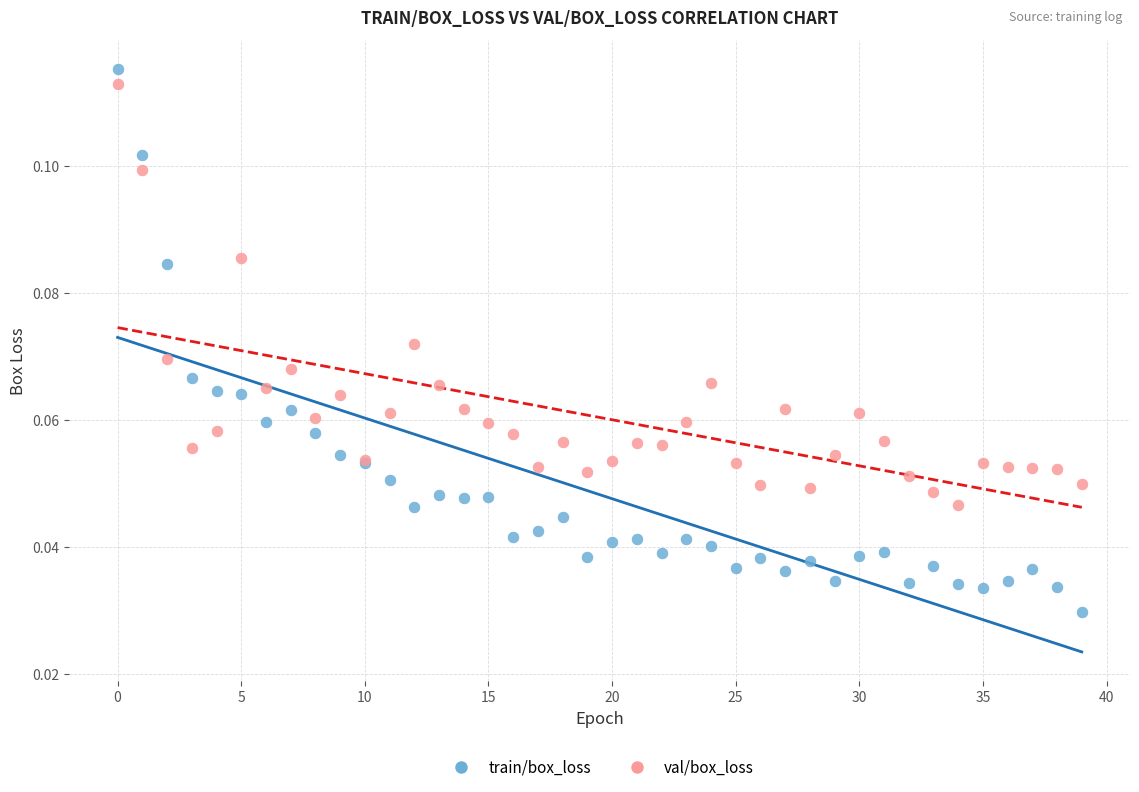

Which series contains the highest Y value?

train/box_loss